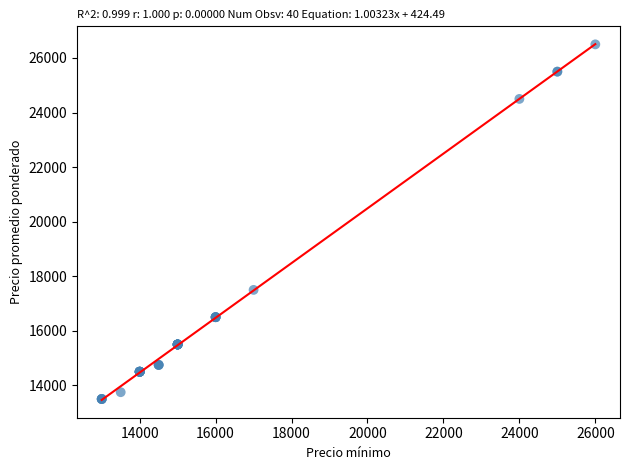

What Y value in the scatter plot is closest to 20000?

17500